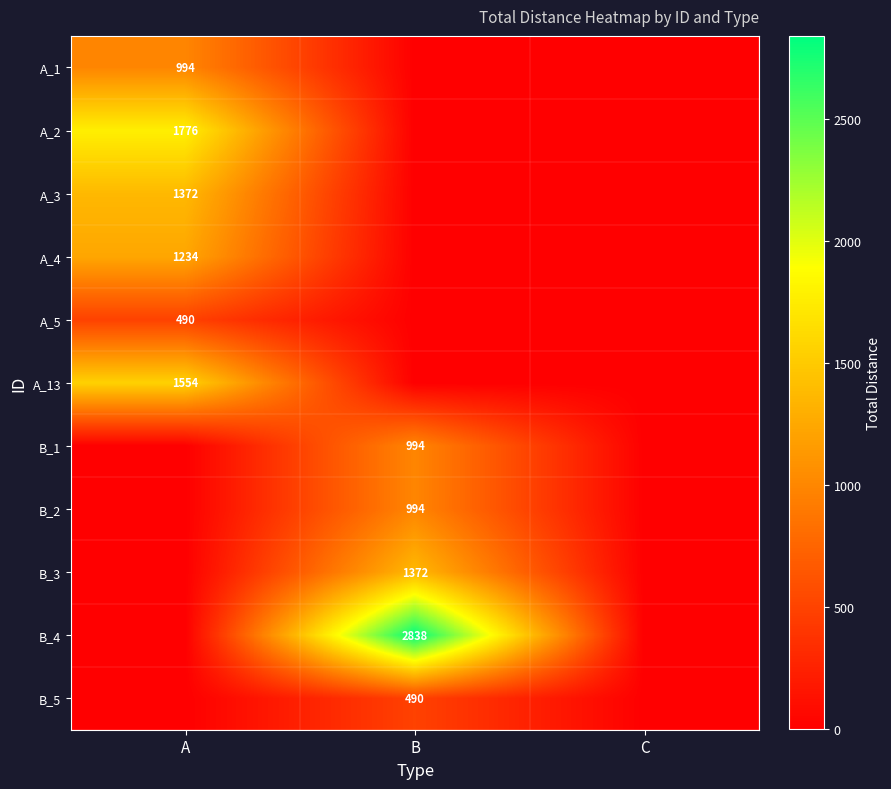

Is the value of A_3 at A greater than the value of A_1 at A?

Yes